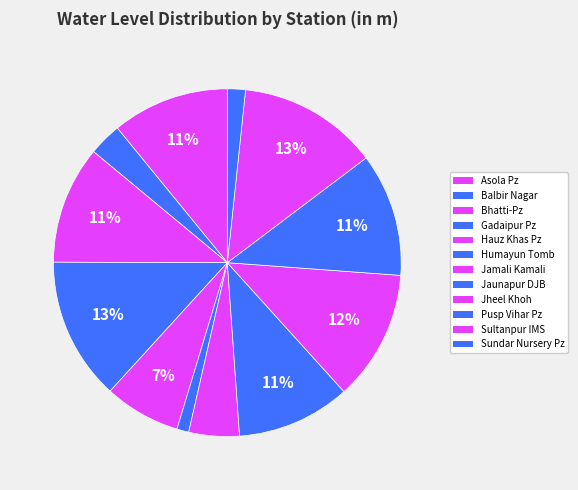

Does any single category account for the majority?

No